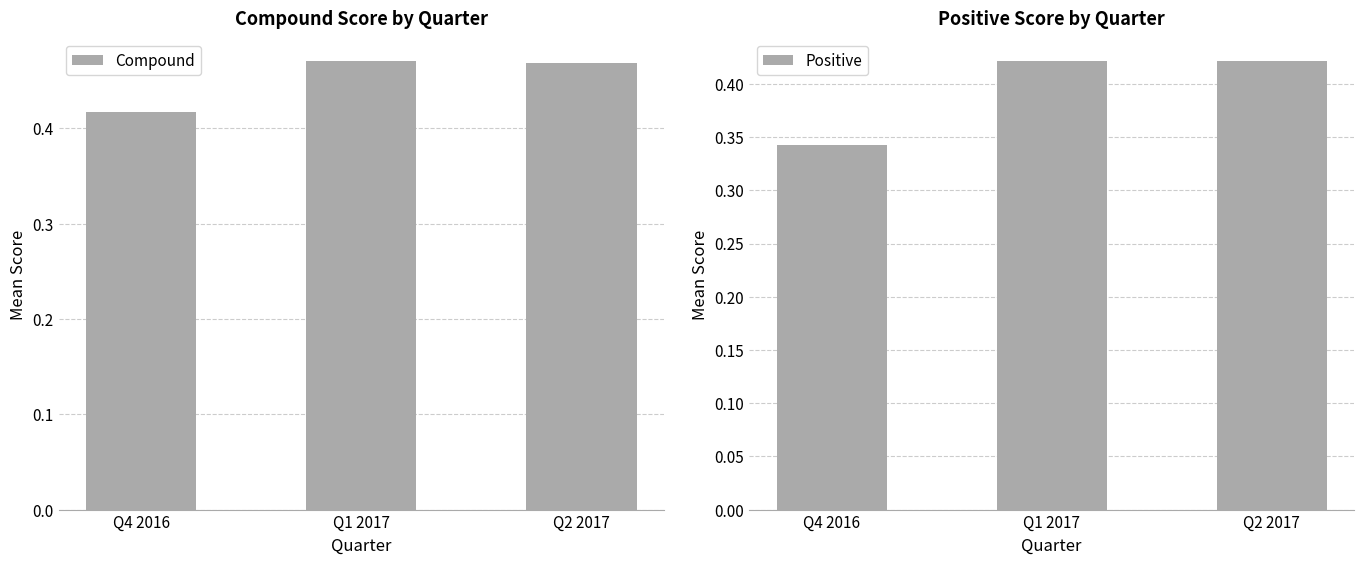

What is the maximum value for Positive?

0.4